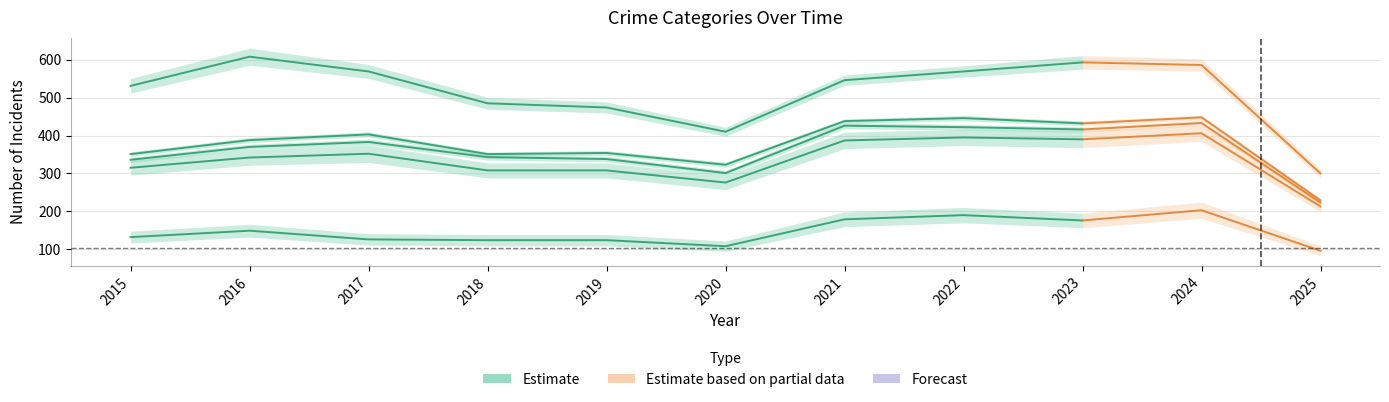

Which category has the highest value across all series?

2016